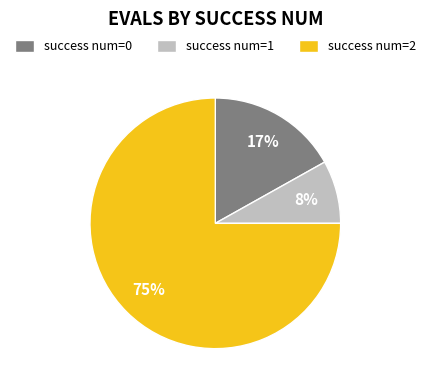

How many segments does this pie chart have?

3